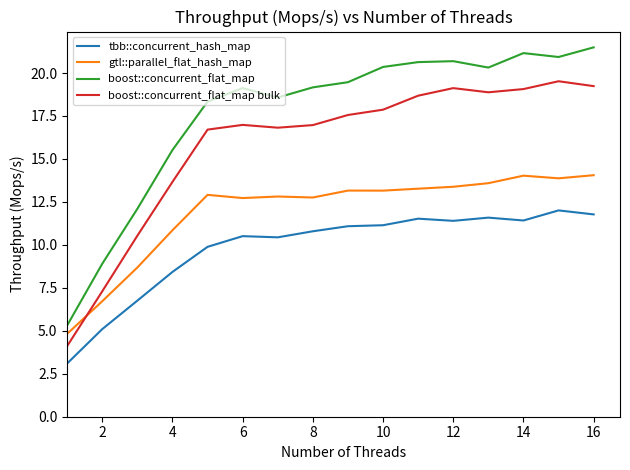

What is the maximum value shown in the chart?

21.5